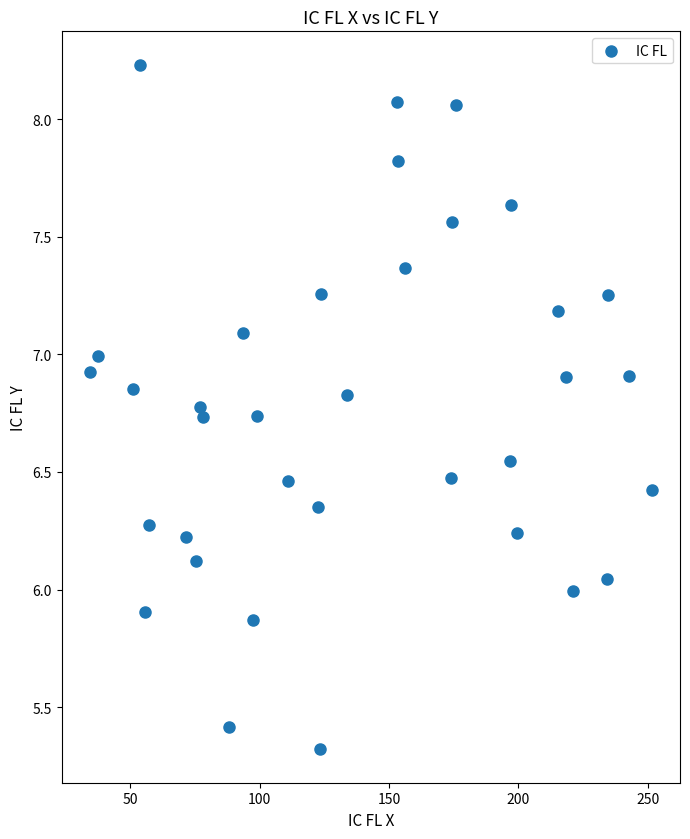

What is the range of Y values (max minus min)?

2.9